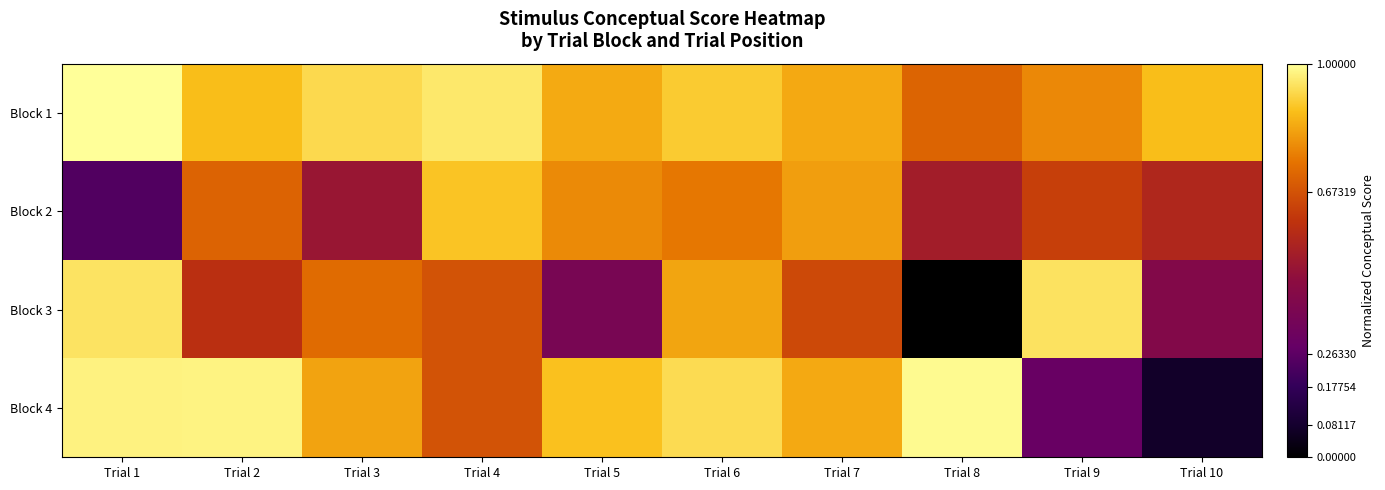

At which category does the chart reach its minimum across all series?

Trial 8